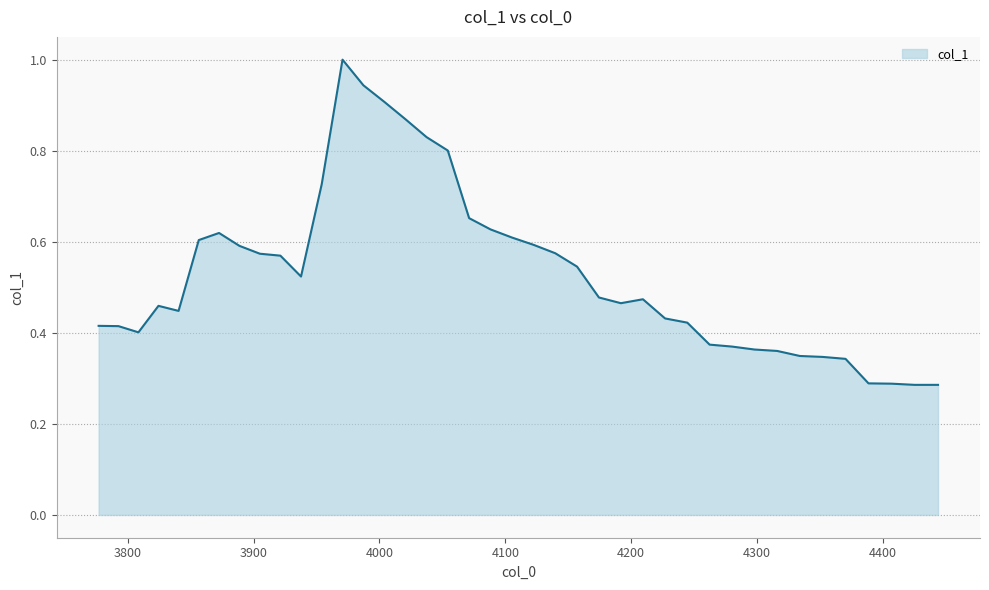

What is the greatest value displayed?

1.0